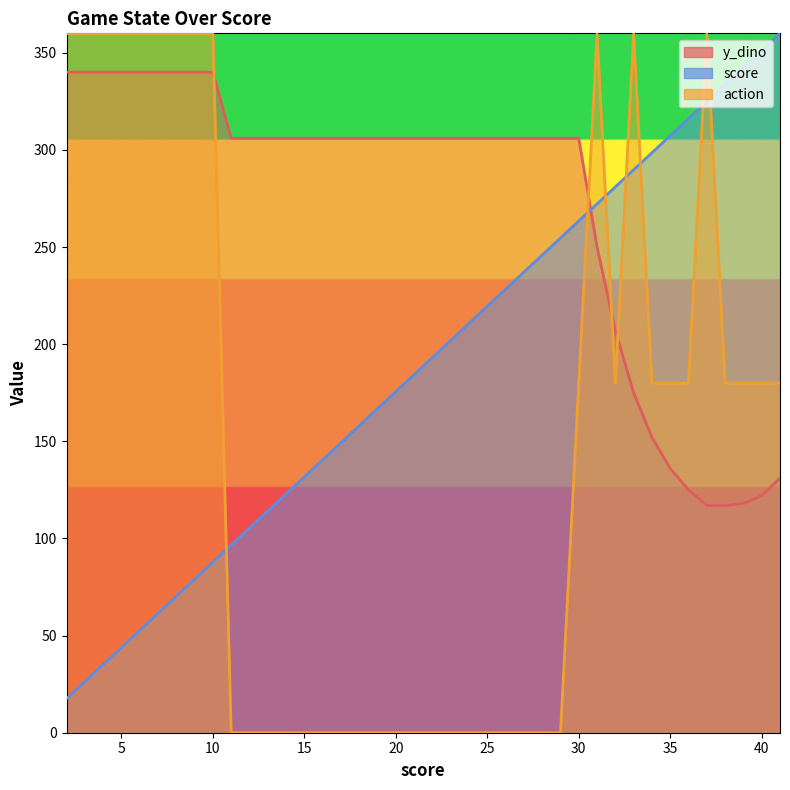

At which category does the chart reach its minimum across all series?

11